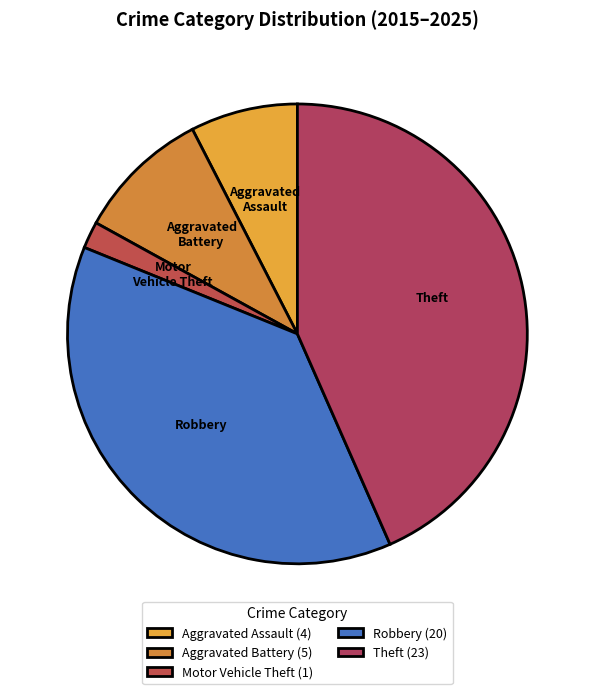

Does Aggravated Assault account for over 50% of the chart?

No